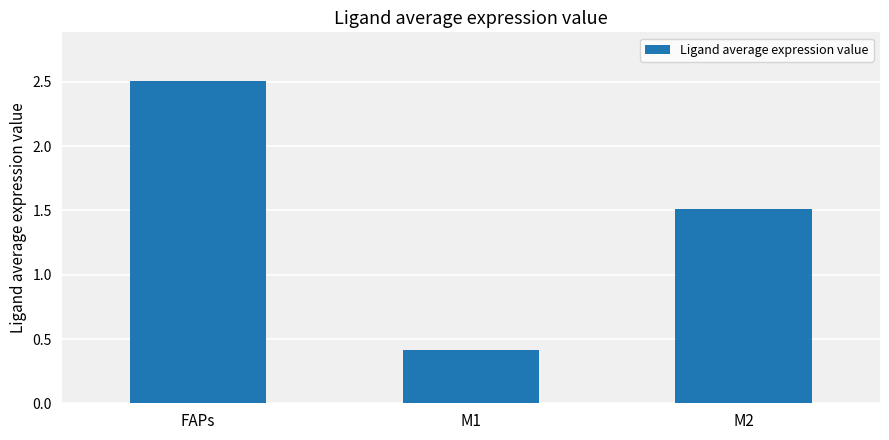

At which category does the chart reach its minimum across all series?

M1